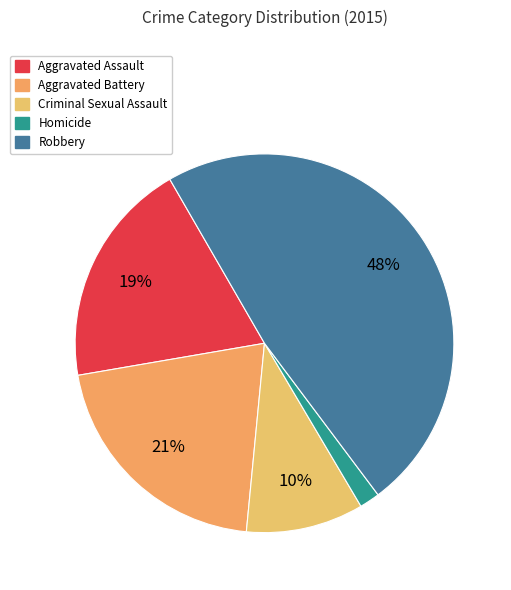

Combined, what portion of the pie is Homicide and Aggravated Battery?

22.5%